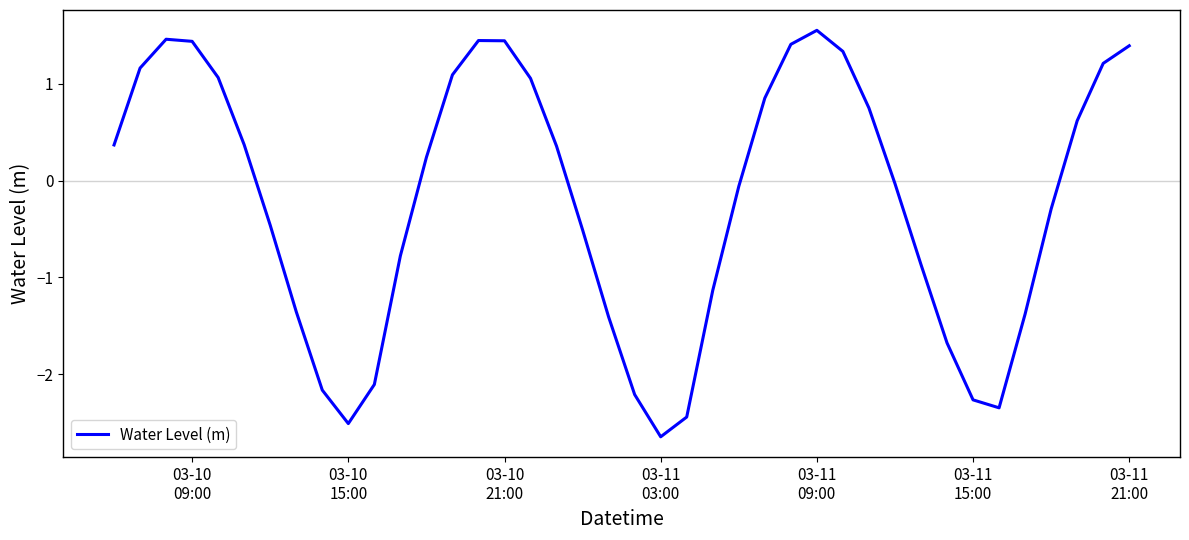

What is the minimum value shown in the chart?

-2.6